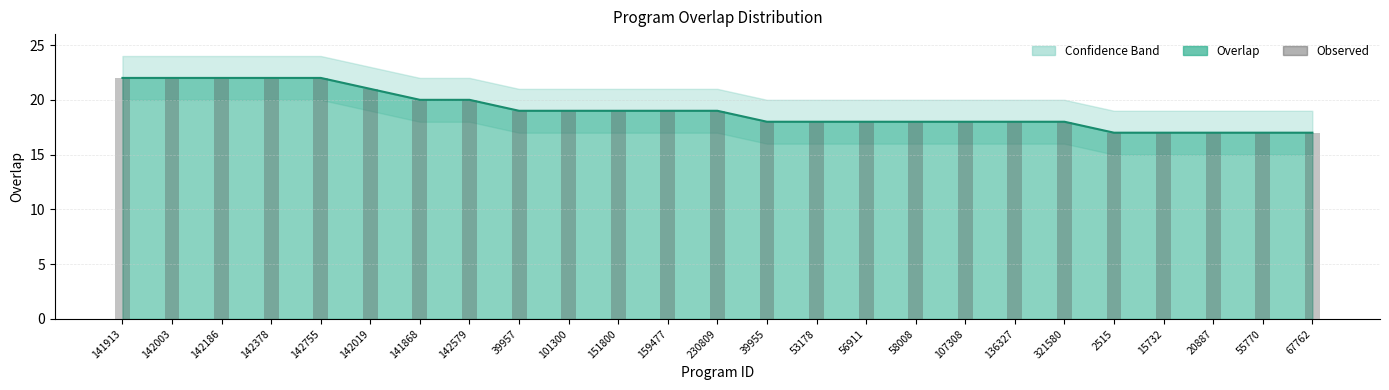

At which category is the sum across all series the highest?

141913